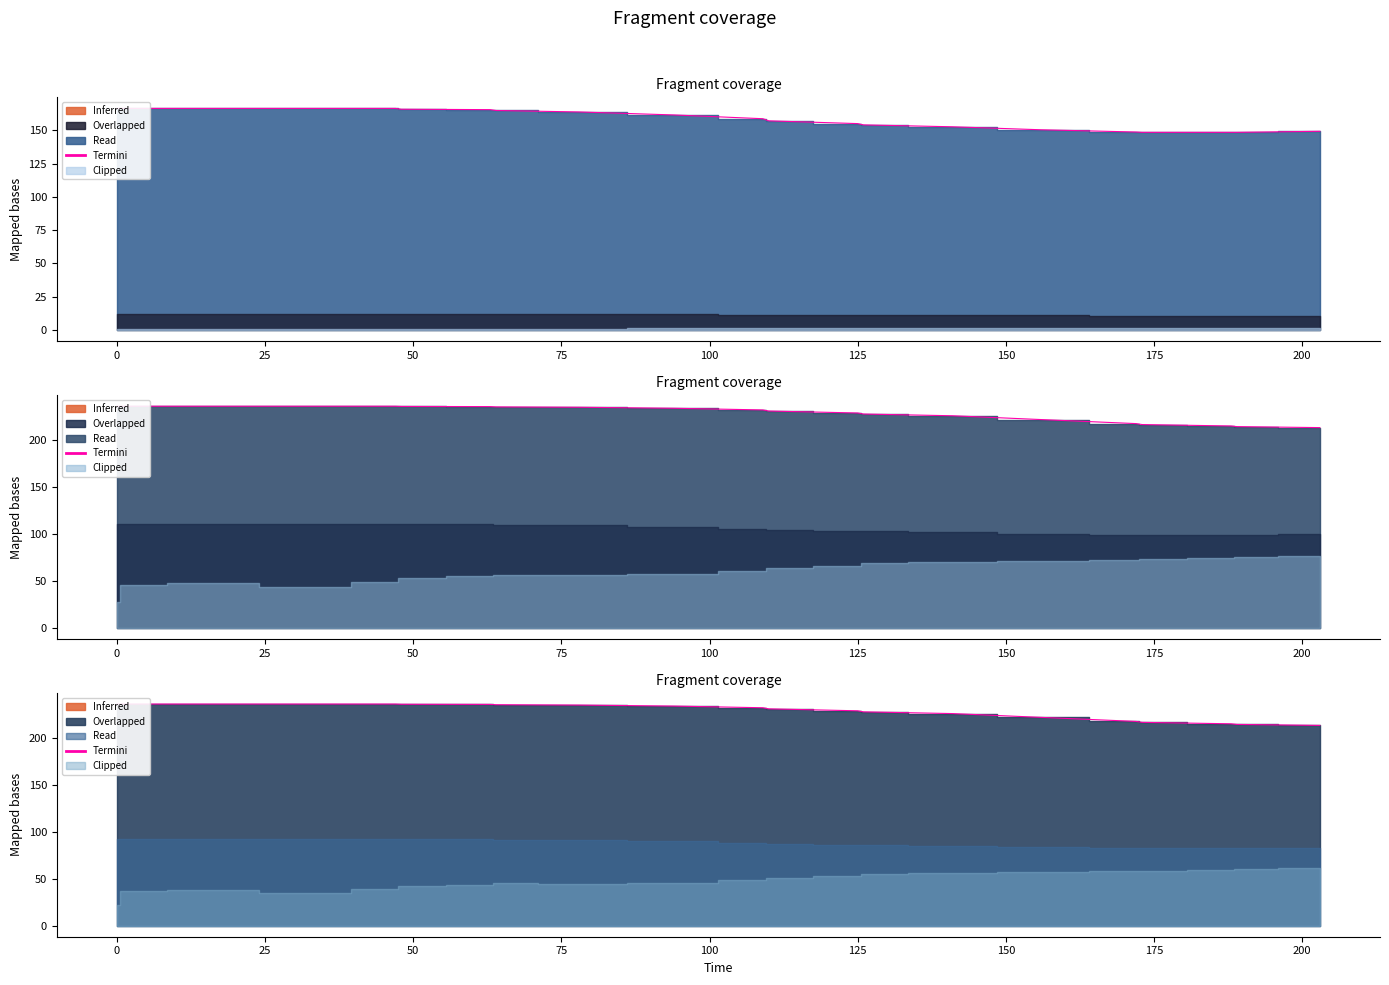

Reading left to right, what are all the values shown in this chart?

236.2	236.2	236.2	236.2	236.2	236.2	236.2	235.9	235.8	235.5	235.1	234.0	232.2	231.0	229.0	227.8	226.0	221.9	217.6	216.6	215.1	214.4	213.4